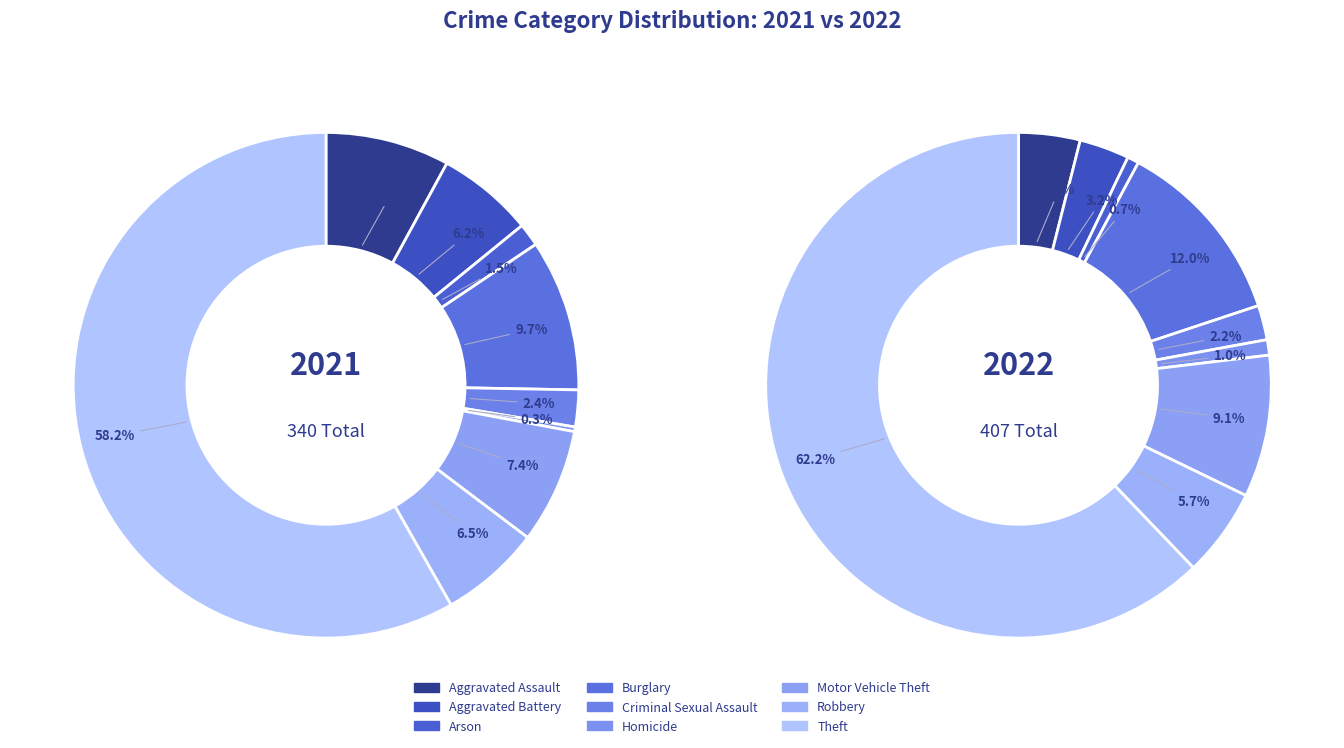

Is the sum of values_2021 and 5 greater than half?

No